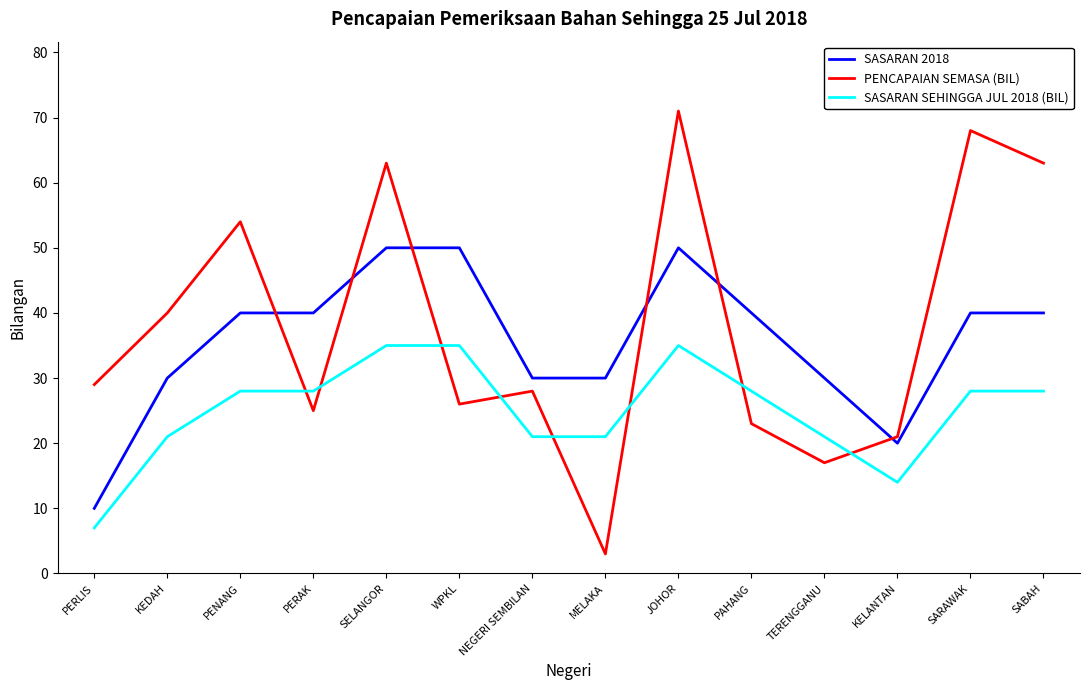

How many lines are shown in the chart?

3